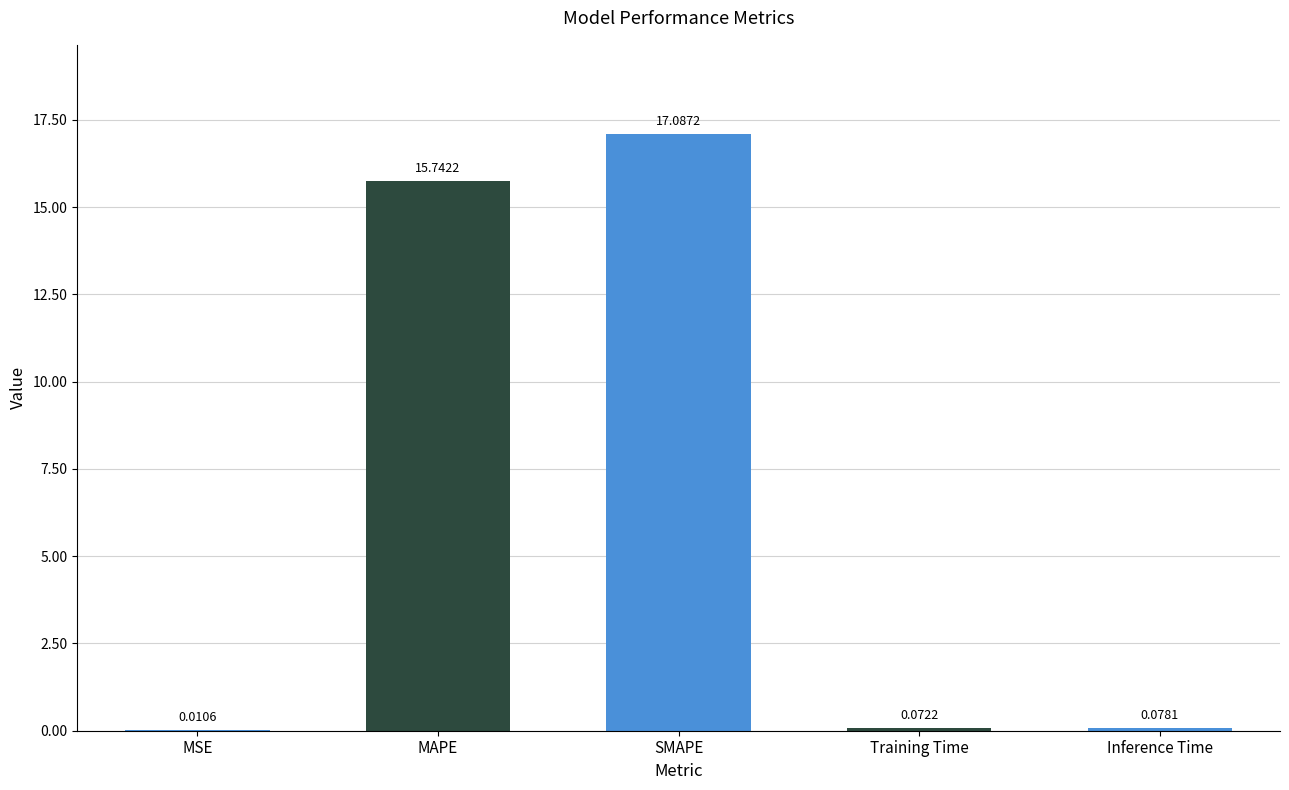

What is the sum of the values at SMAPE and Inference Time?

17.2